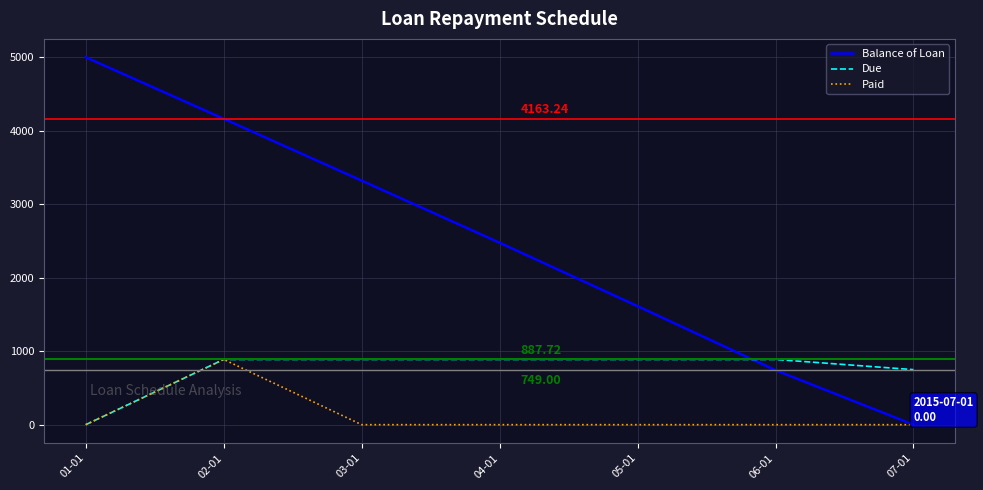

What is the average value of the Due series?

741.1